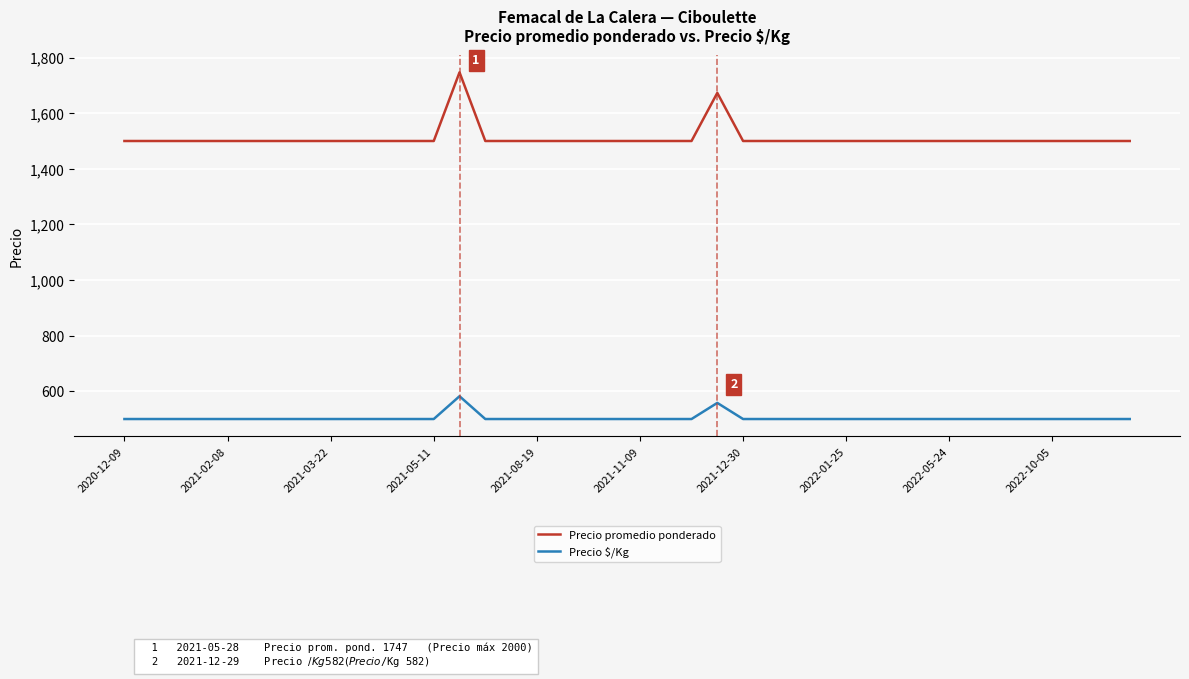

List the series in order of their peak value, highest first.

Precio promedio ponderado, Precio $/Kg